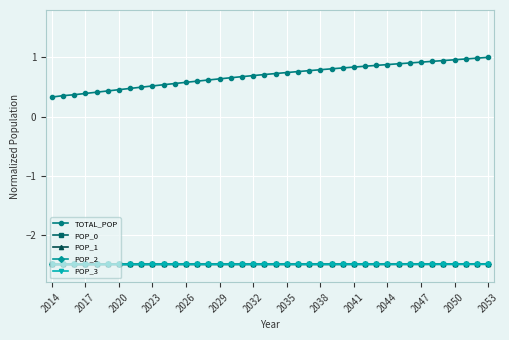

What is the maximum value shown in the chart?

1.0